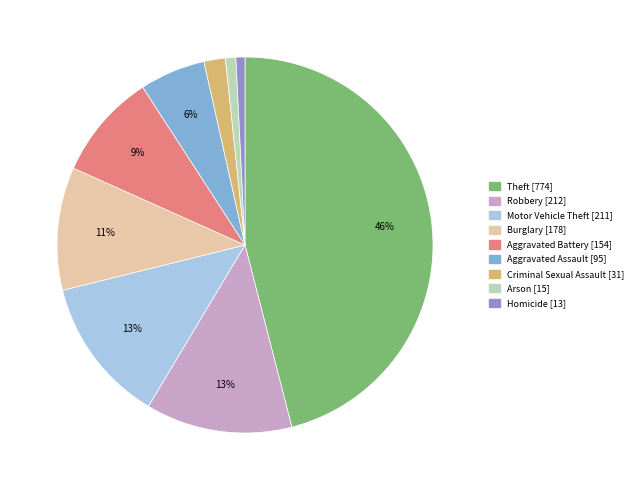

Between Burglary and Homicide, which is larger?

Burglary